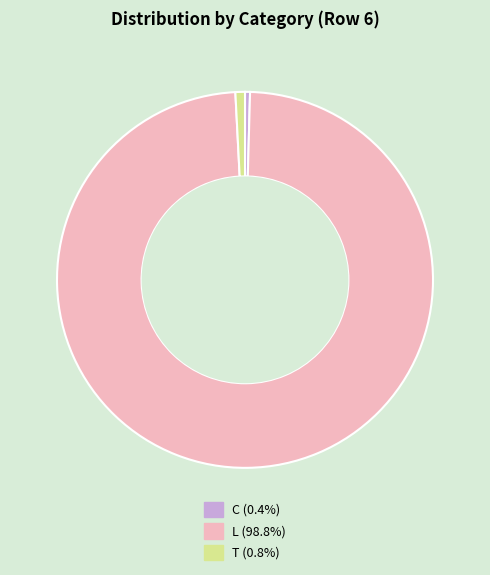

Between L and C, which is larger?

L